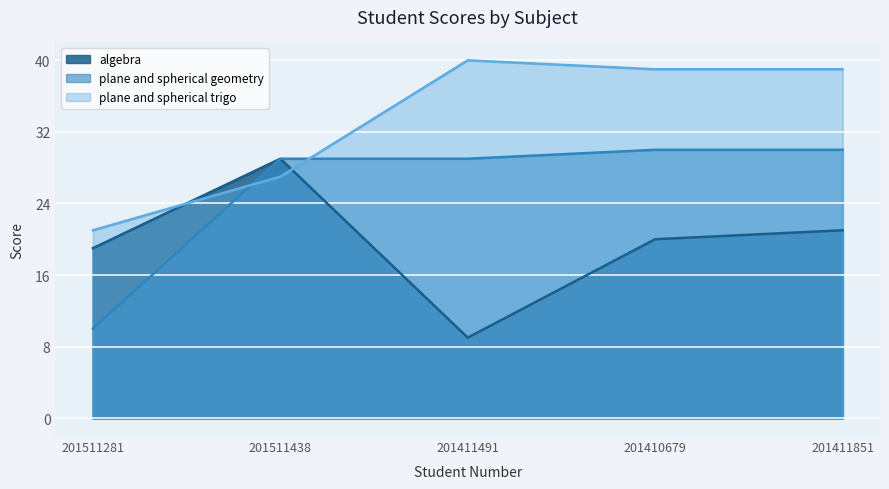

What is the average value of the algebra series?

20